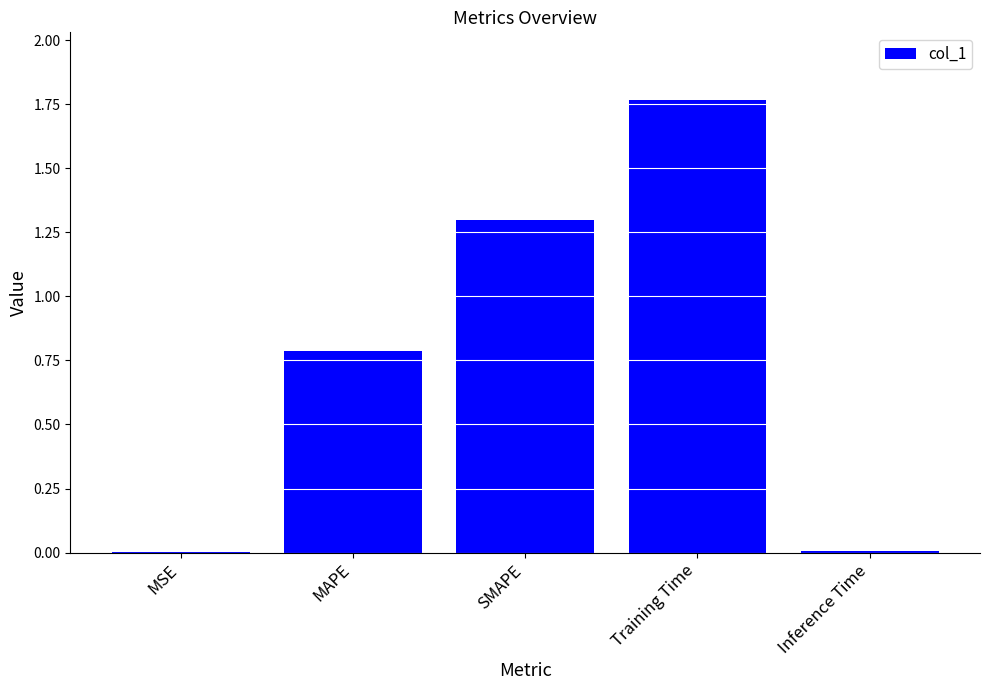

Which label corresponds to the largest value in the chart?

Training Time